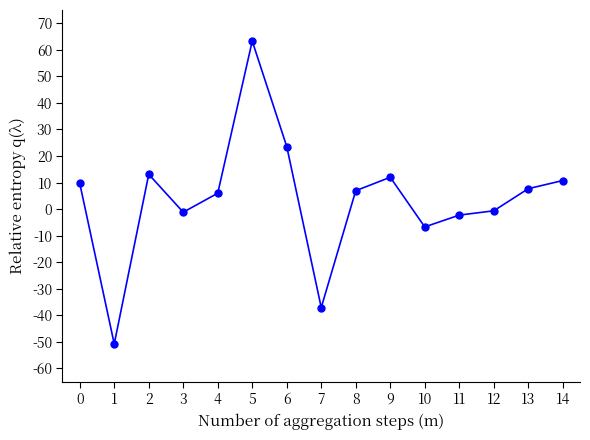

What is the value of the 9th point from the left?

6.9